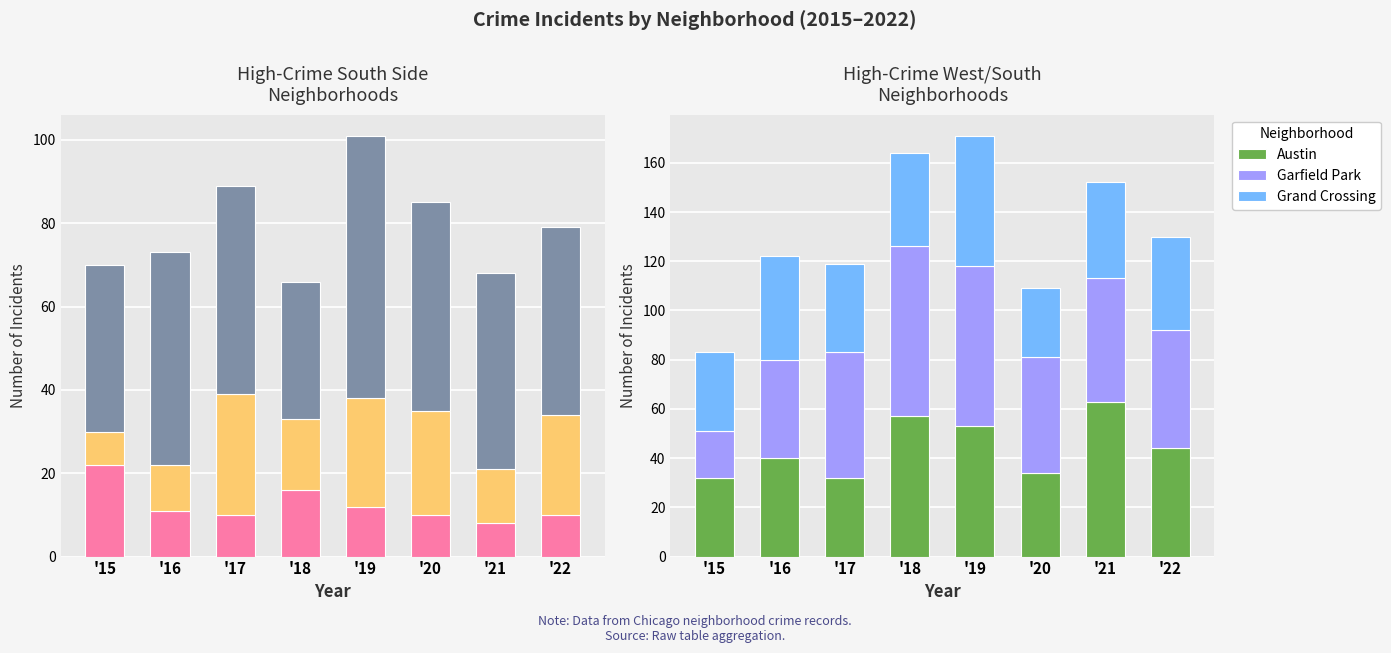

What is the maximum value shown in the chart?

69